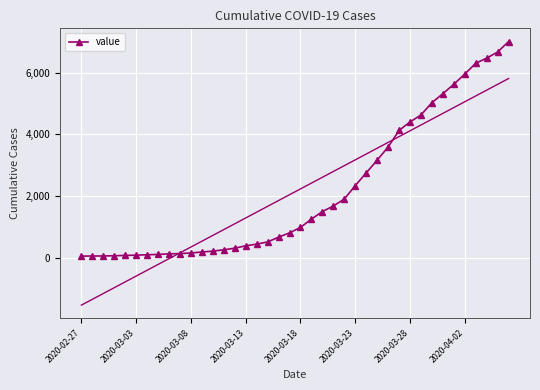

What is the highest value of the value series?

7003